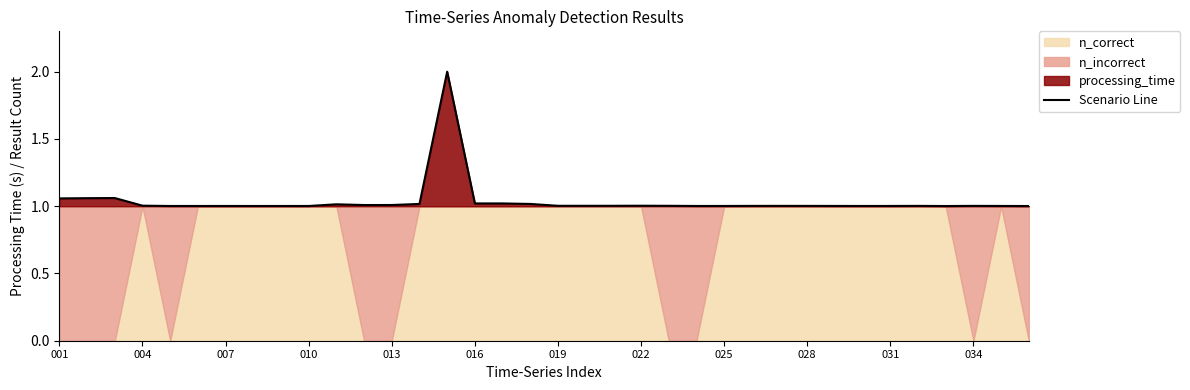

Reading left to right, what are all the values shown in this chart?

1.1	1.1	1.1	1.0	1.0	1.0	1.0	1.0	1.0	1.0	1.0	1.0	1.0	1.0	2.0	1.0	1.0	1.0	1.0	1.0	1.0	1.0	1.0	1.0	1.0	1.0	1.0	1.0	1.0	1.0	1.0	1.0	1.0	1.0	1.0	1.0